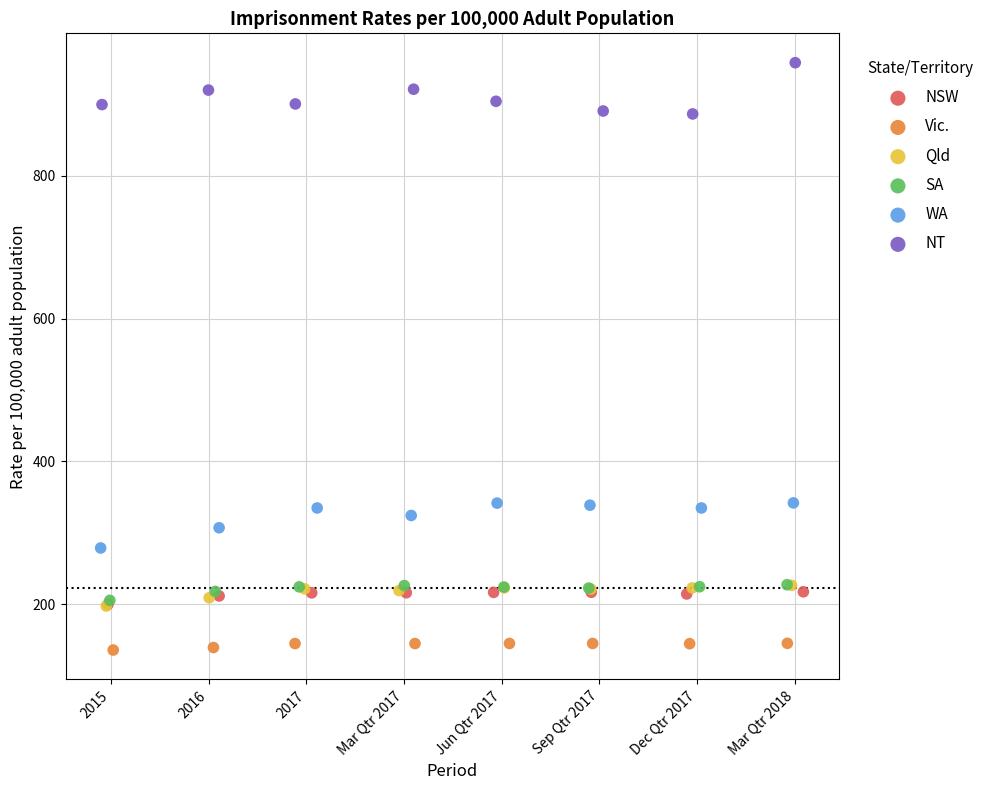

Which series contains the highest Y value?

NT